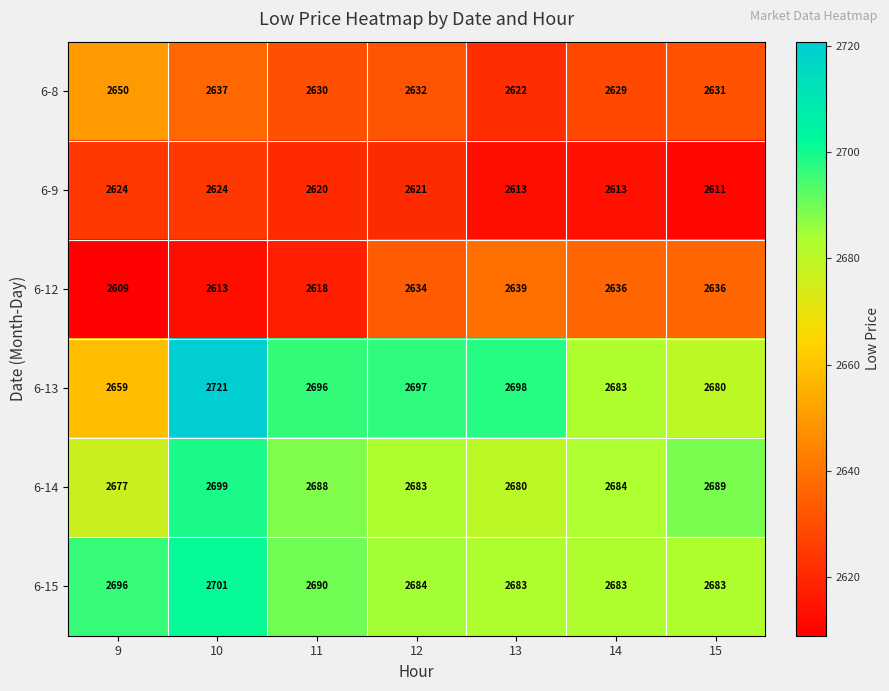

Which series changed the most between 9 and 10?

6-13